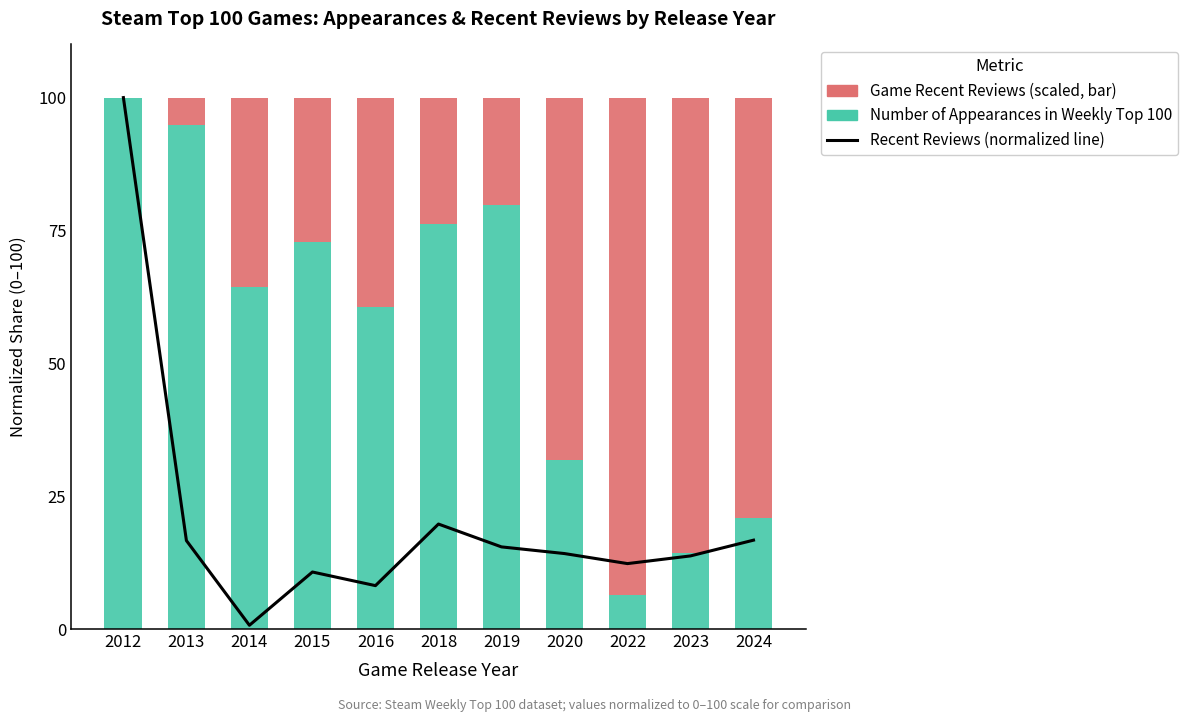

How many values in the Game Recent Reviews (scaled) series are below 35?

5